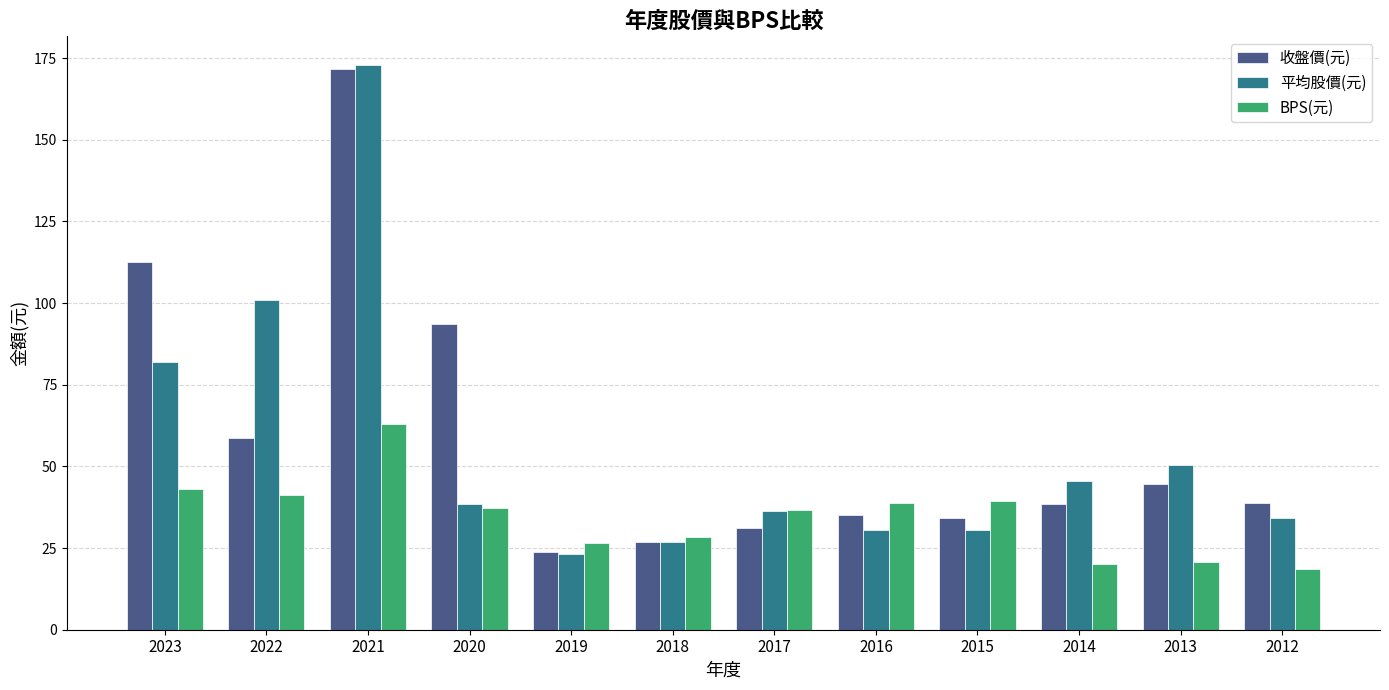

At which label does 平均股價(元) first exceed 38?

2023